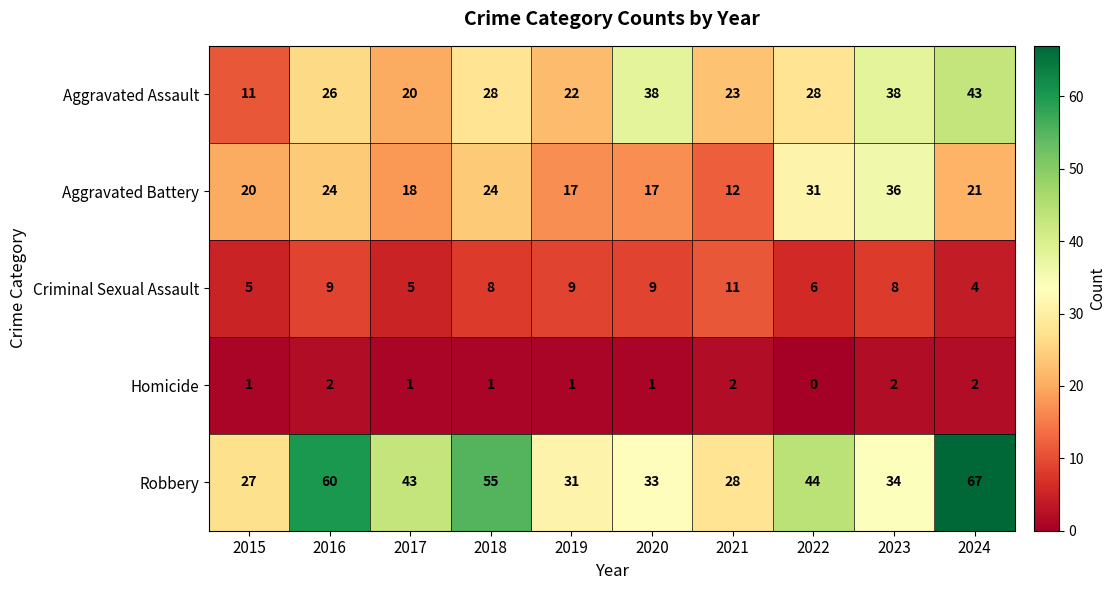

What is the difference between the maximum and minimum values in the Aggravated Assault series?

32